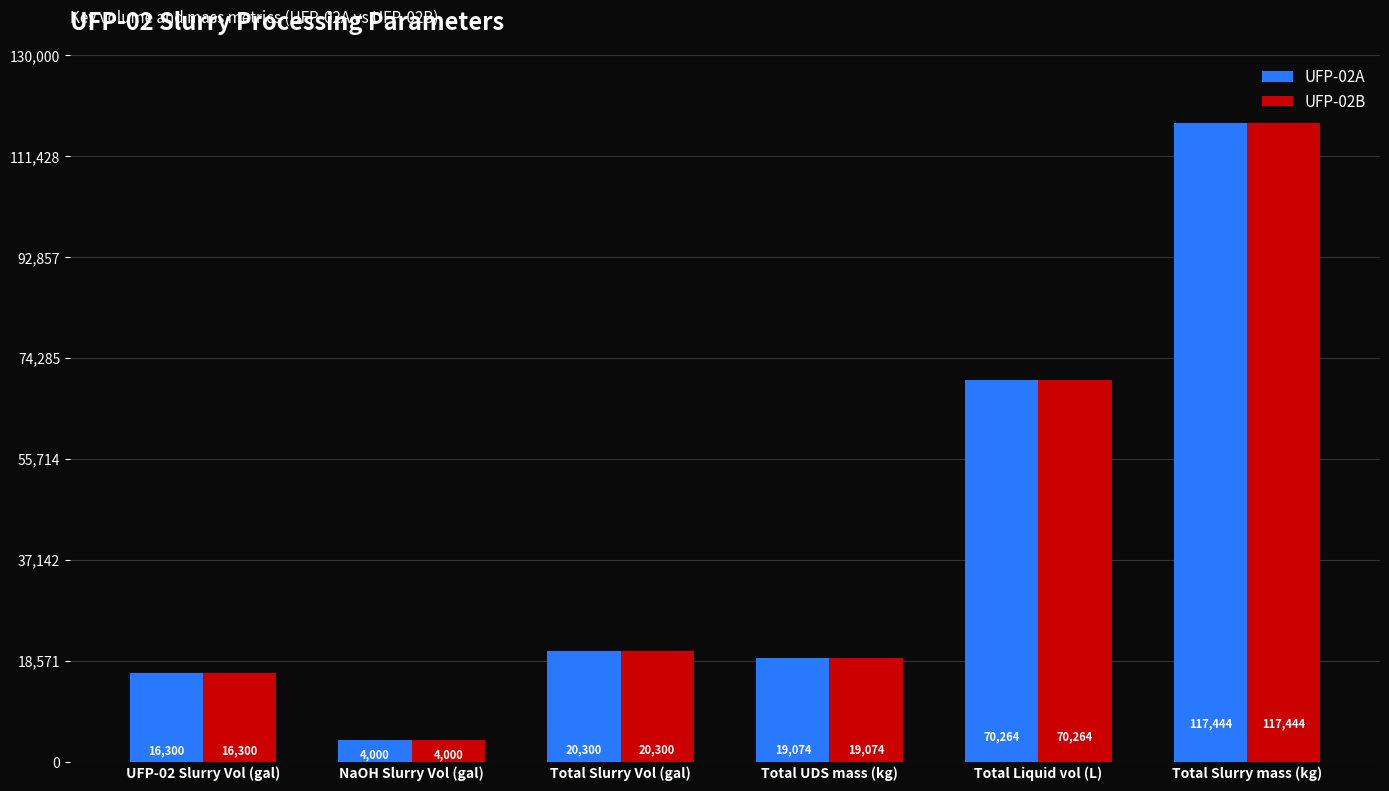

True or false: UFP-02B has a value of 117444.2 at Total Slurry mass (kg).

True